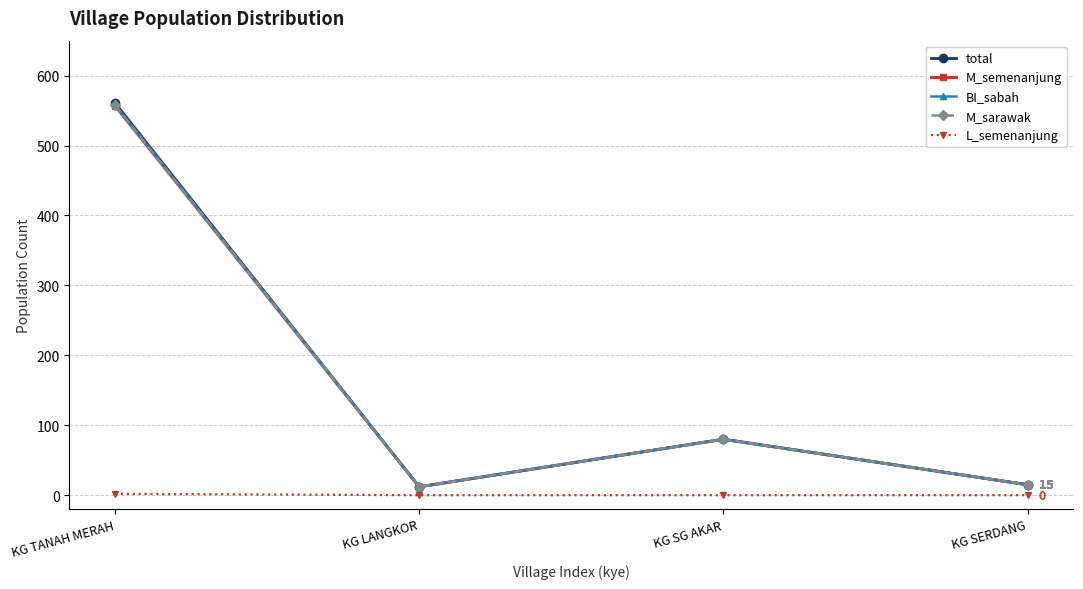

What is the spread (max minus min) of values at KG SERDANG?

15